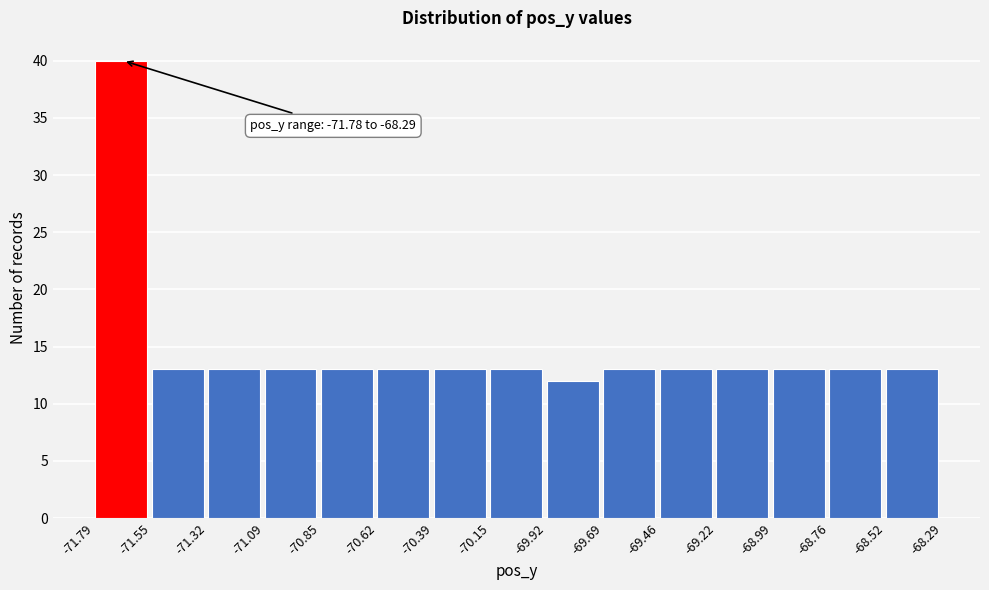

Over which range of the x-axis is the bar tallest?

-71.79 to -71.55